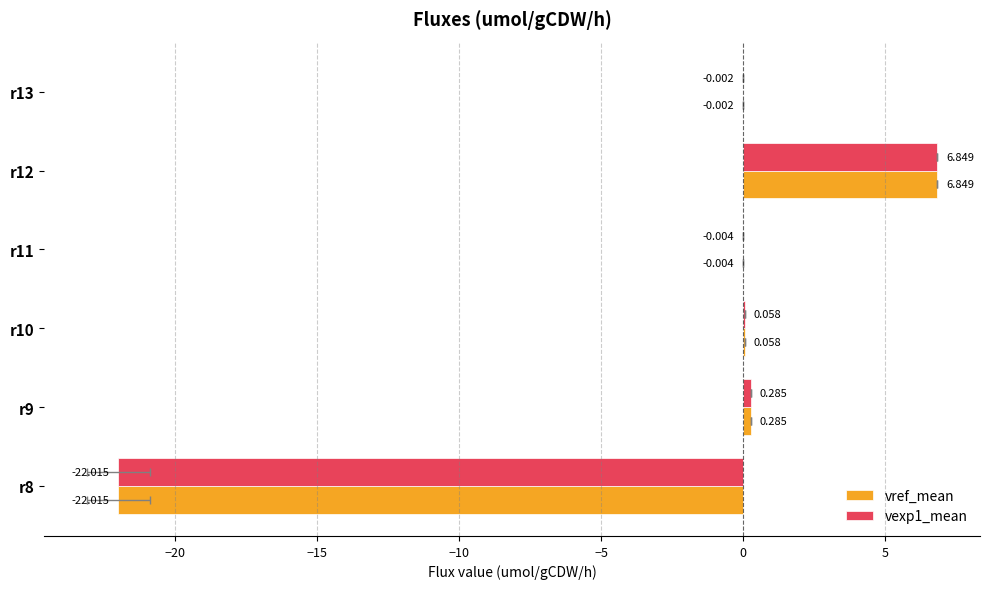

Is it true that vexp1_mean equals -31.4 at r8?

False